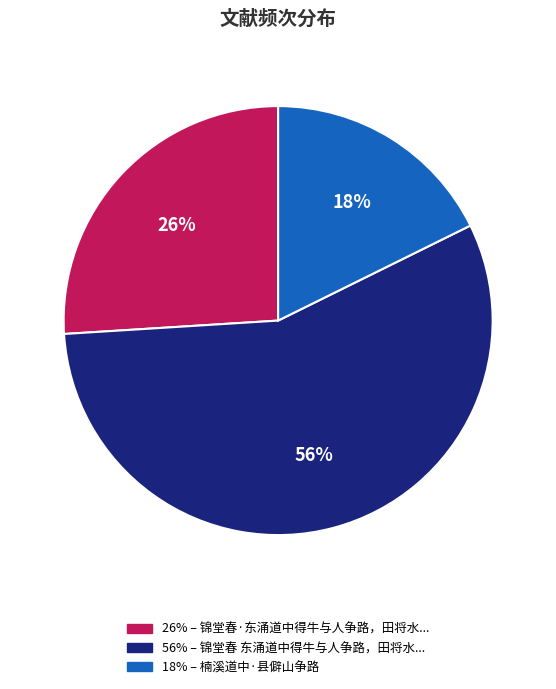

Is there a majority slice in this chart?

Yes